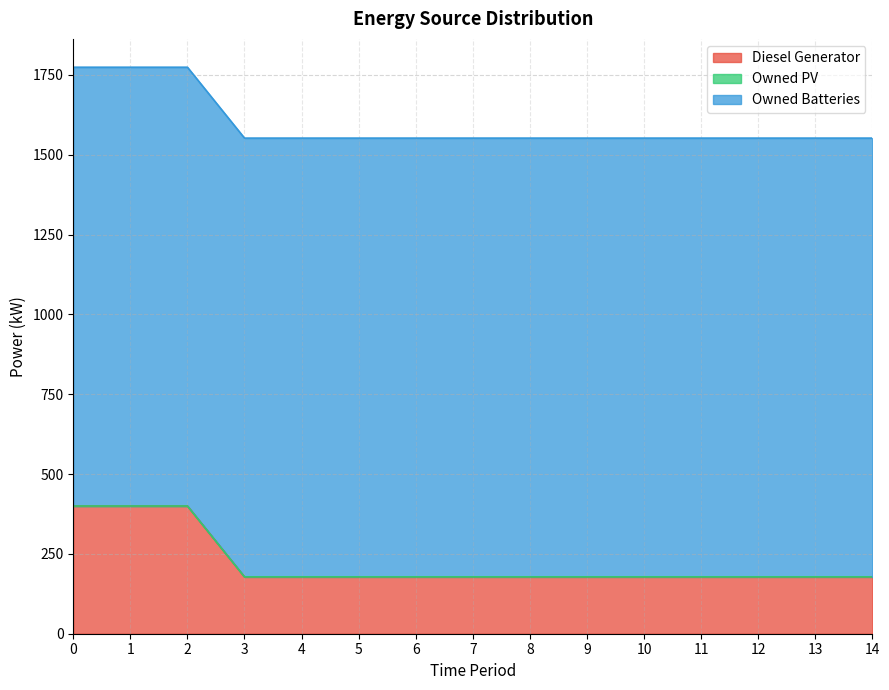

Rank the series by their average value, from lowest to highest.

Owned PV, Diesel Generator, Owned Batteries